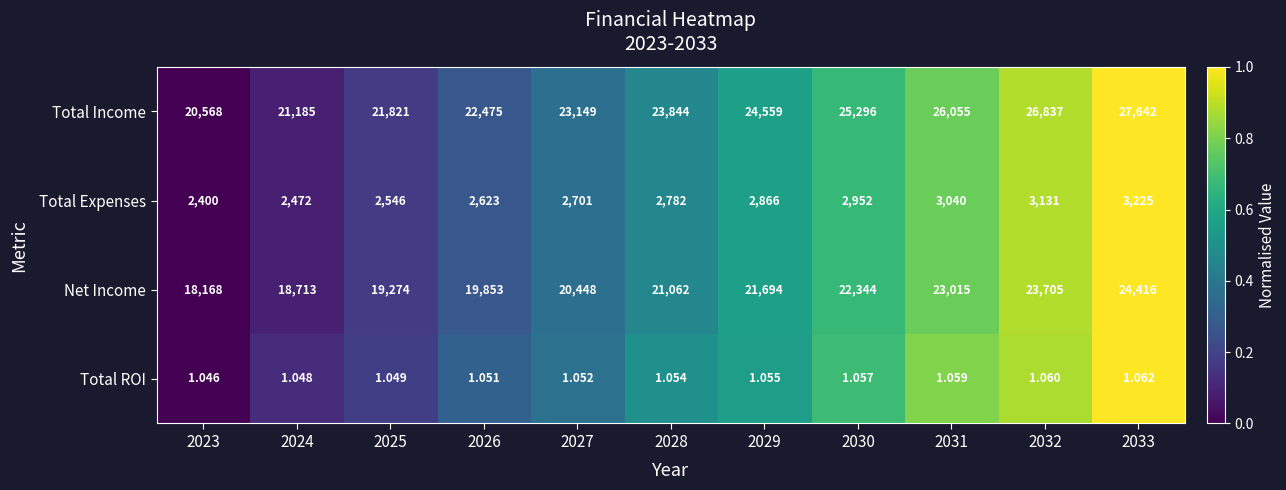

What is the maximum value shown in the chart?

27642.0